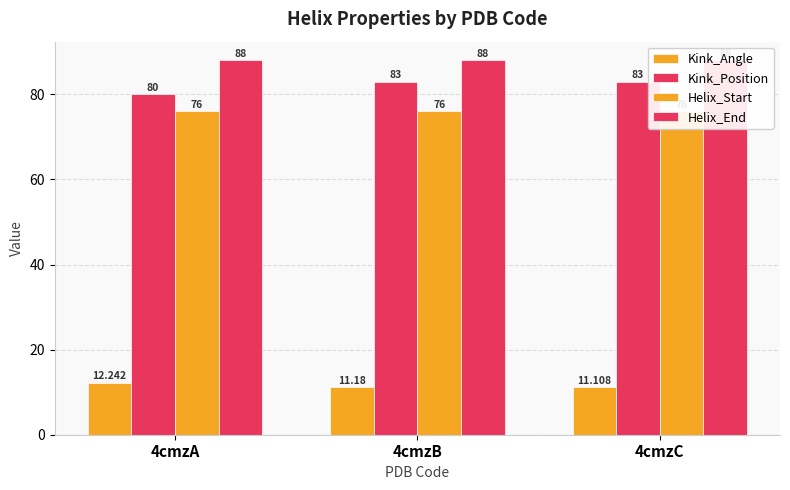

Which series has the widest spread of values?

Kink_Position